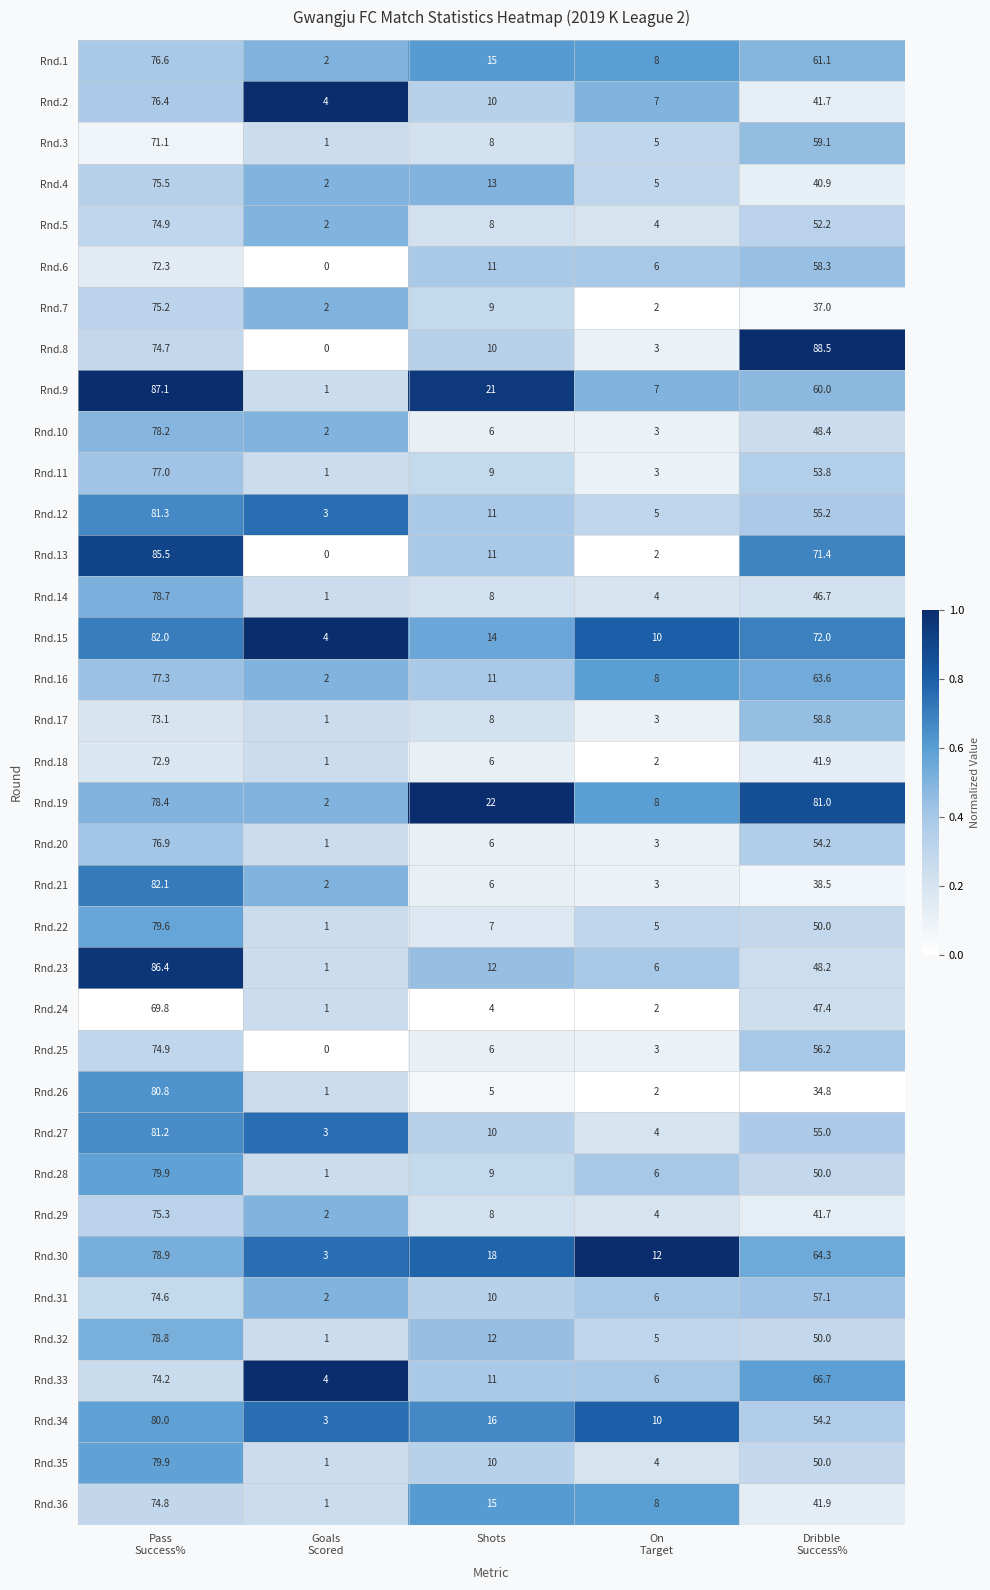

What is the maximum value for Rnd.10?

78.2